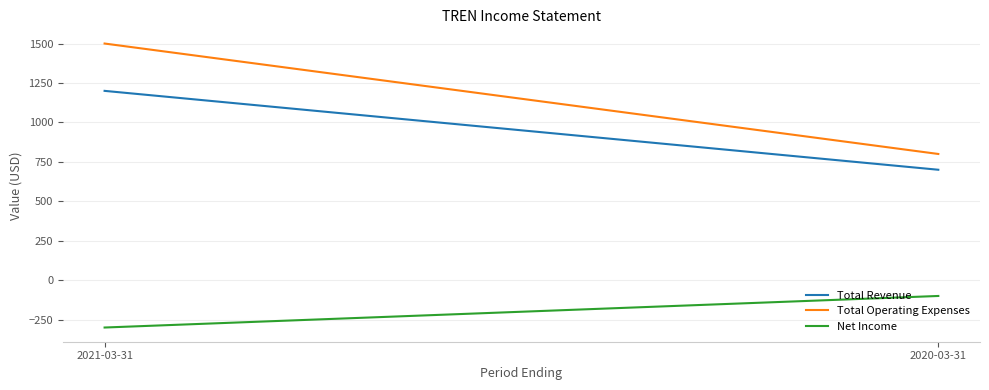

Reading left to right, what are all the values shown in this chart?

Total Revenue: 2021-03-31=1200	2020-03-31=700
Total Operating Expenses: 2021-03-31=1500	2020-03-31=800
Net Income: 2021-03-31=-300	2020-03-31=-100